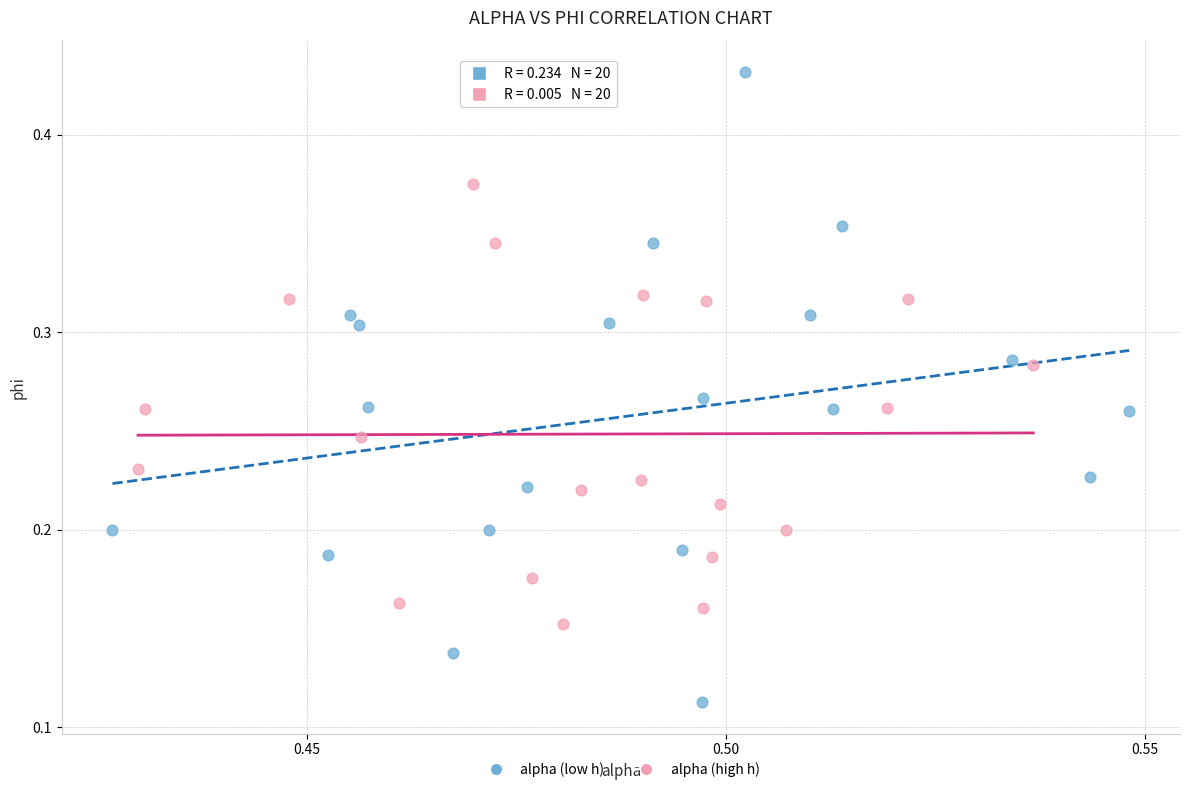

Which series has the widest spread of Y values?

alpha (low h)